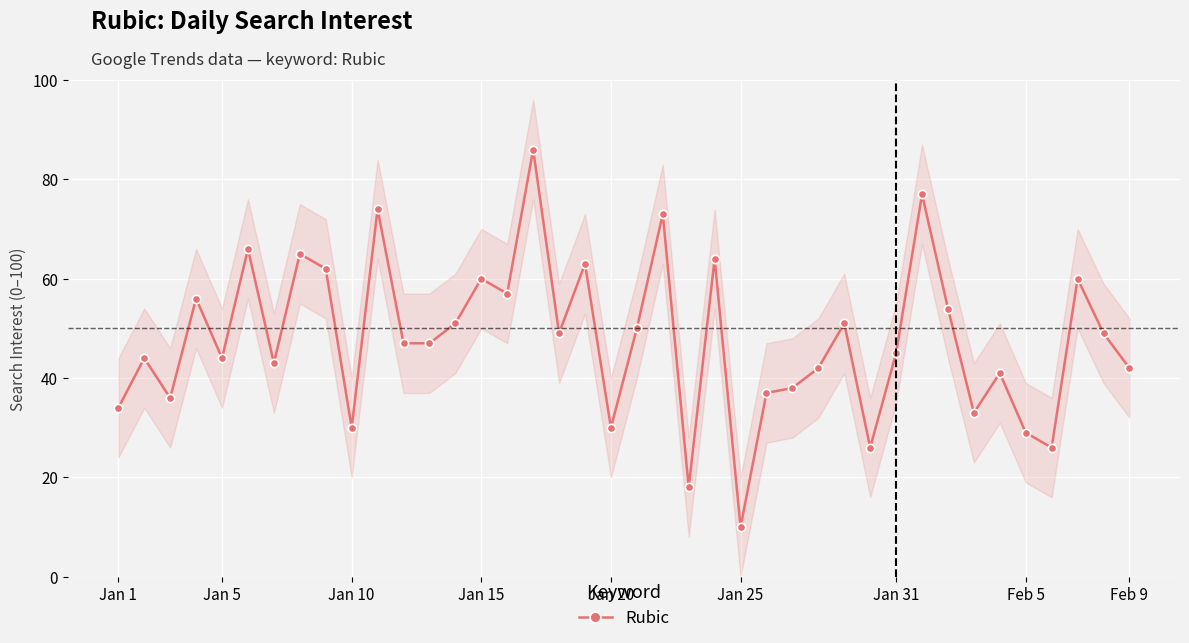

True or false: the data shows 18 at 22.

True